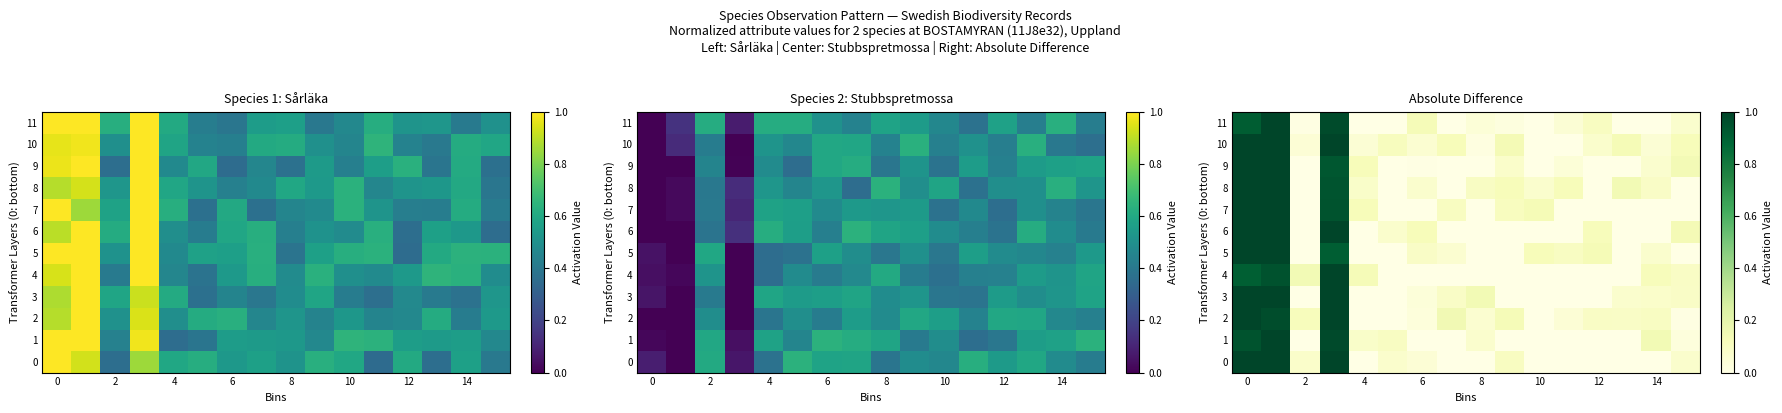

Is it true that row_0 equals 0.0 at 10?

True